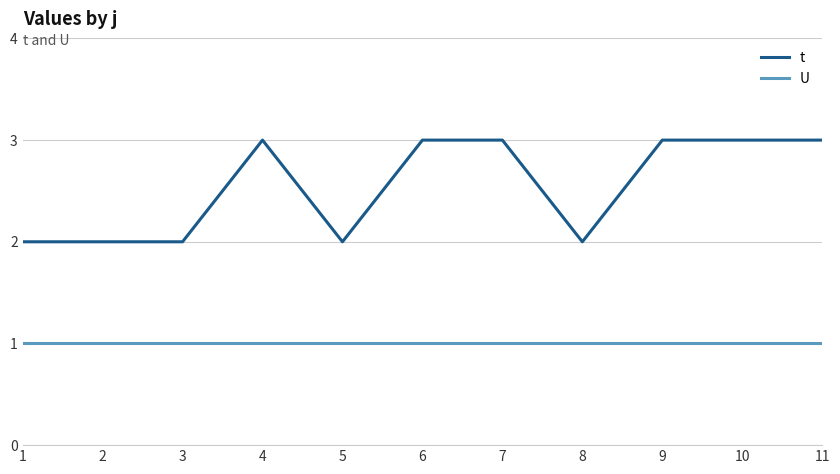

What are all the series names shown in the legend?

t, U